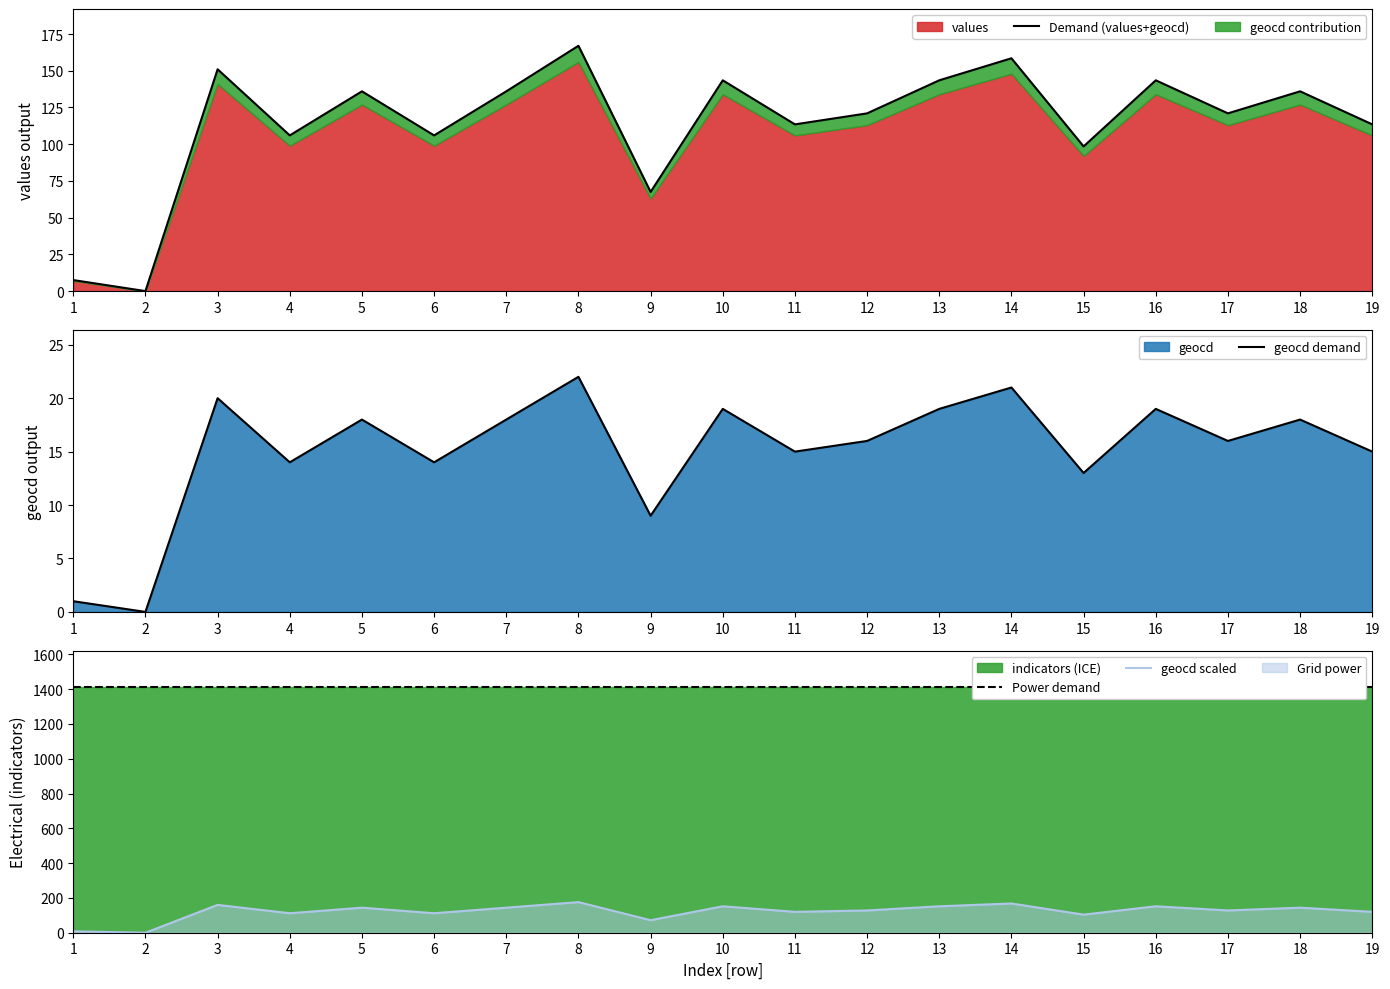

Rank the categories by Demand (values+geocd) value from lowest to highest.

2, 1, 9, 15, 4, 6, 11, 19, 12, 17, 5, 7, 18, 10, 13, 16, 3, 14, 8